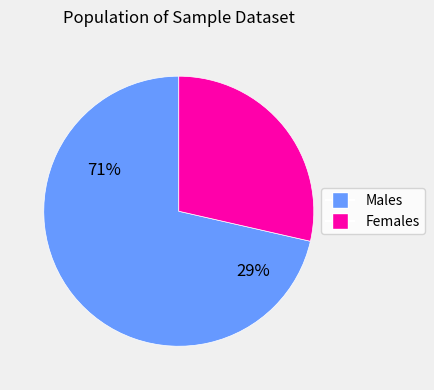

The Males slice represents 71% of the pie. True or false?

True